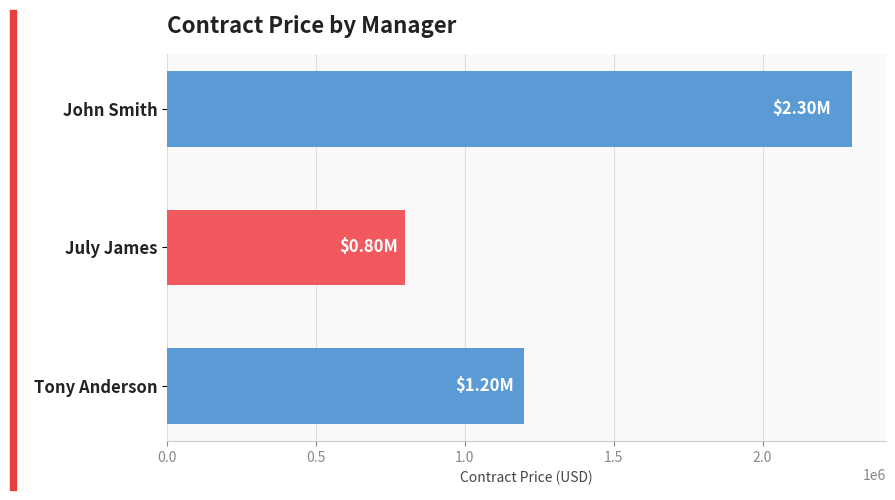

What is the change in value from John Smith to July James?

-1500000